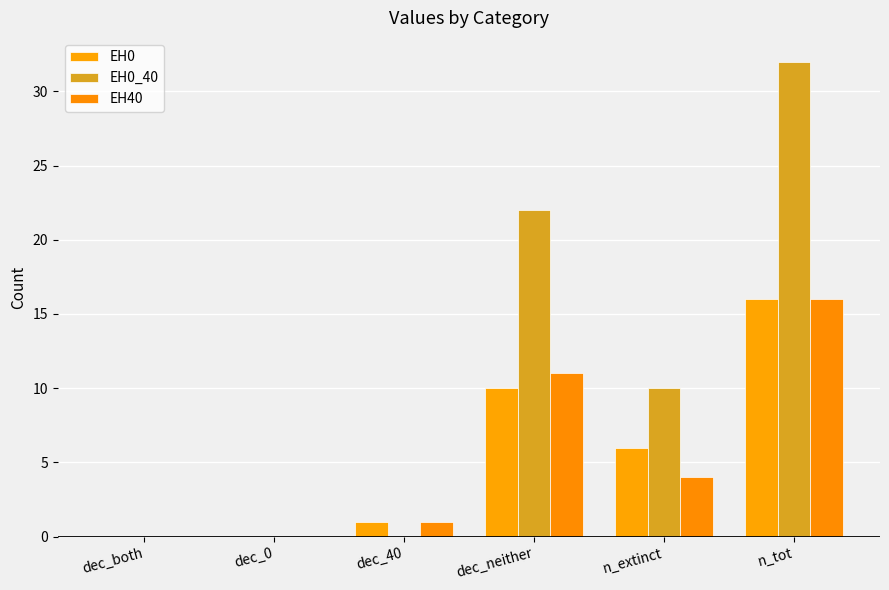

What is the difference between the maximum and minimum values in the EH40 series?

16